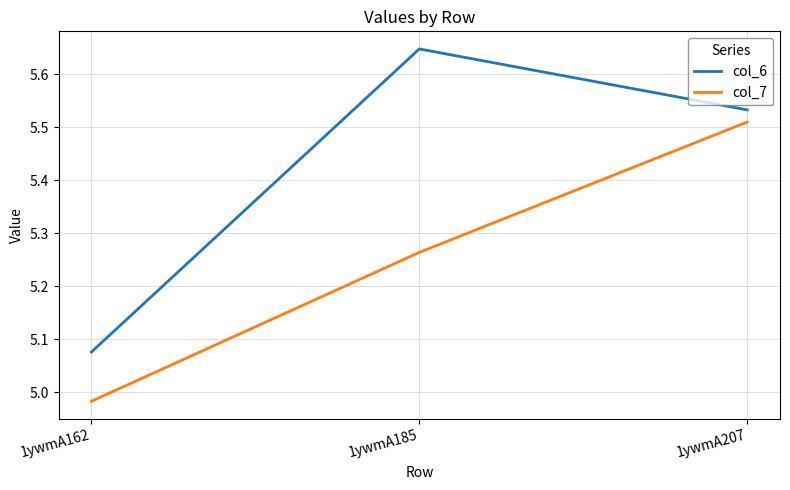

What is the difference between the maximum and second lowest values in the col_7 series?

0.2